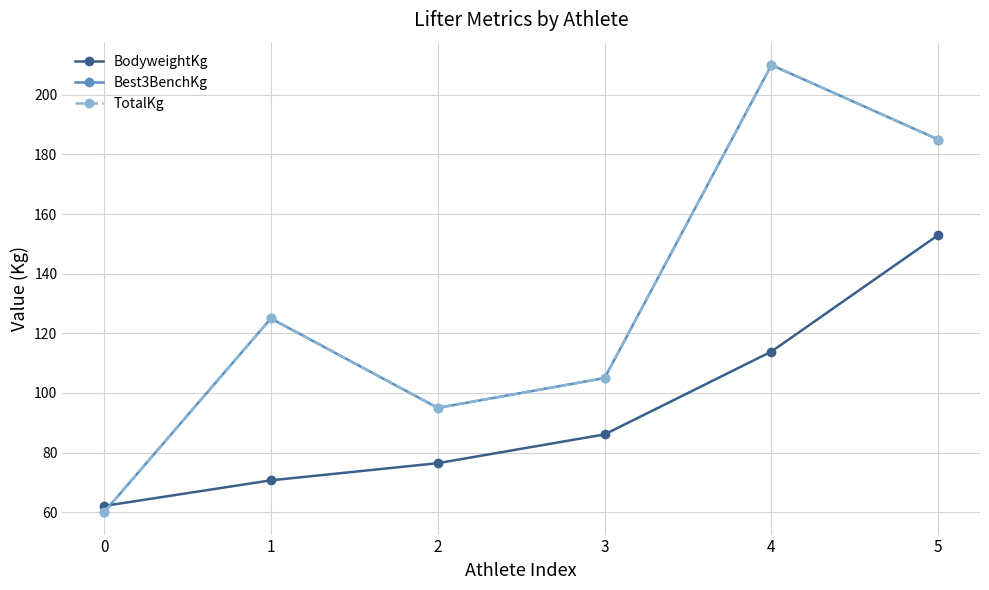

Does the chart have visible grid lines?

Yes